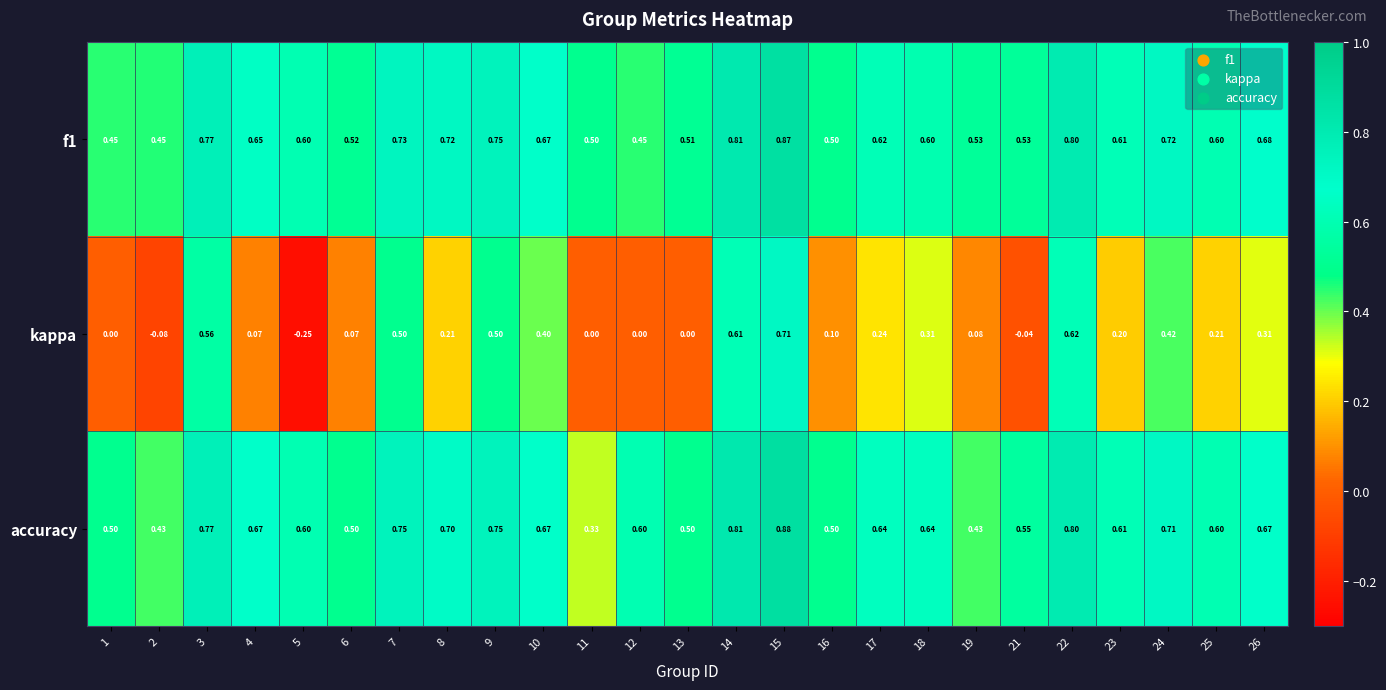

Which series has the largest range (max minus min)?

kappa